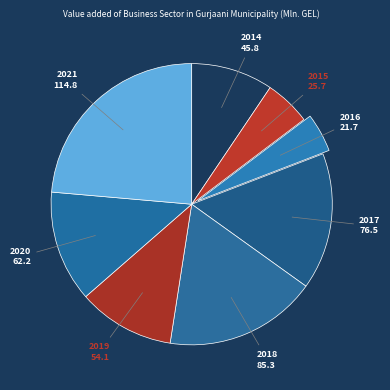

How many segments does this pie chart have?

8